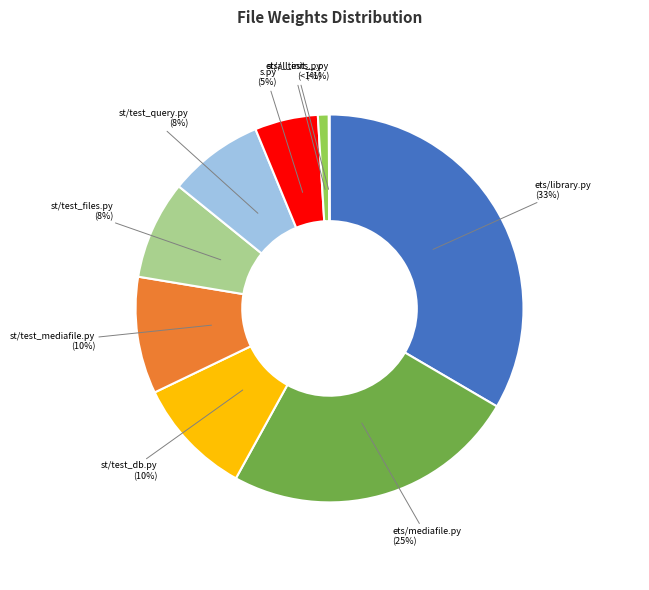

To the nearest percent, what is the difference between the s.py and ets/library.py slice percentages?

28%